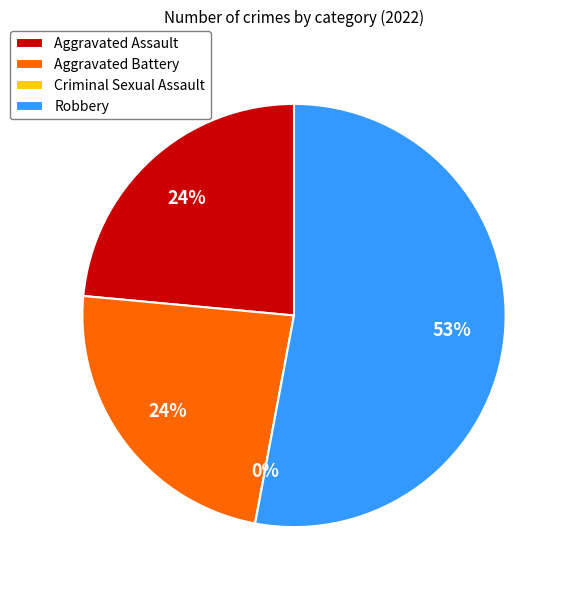

What percentage is NOT represented by Aggravated Assault?

76.5%